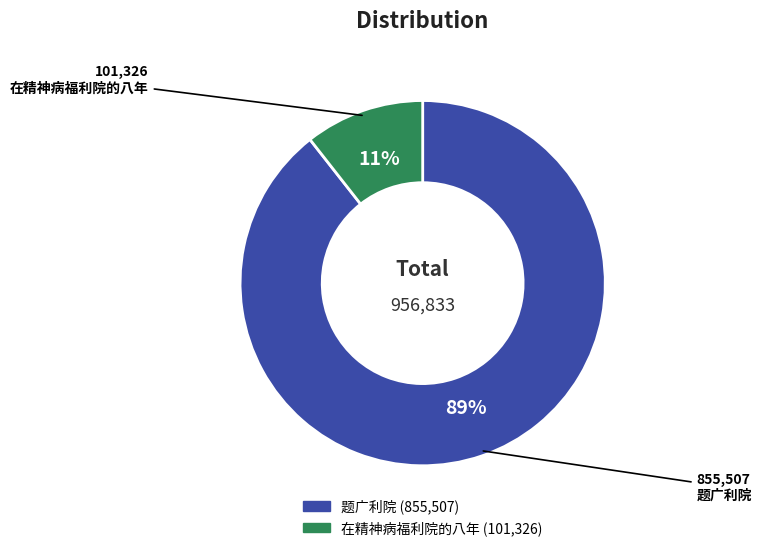

The 题广利院 slice represents 75% of the pie. True or false?

False